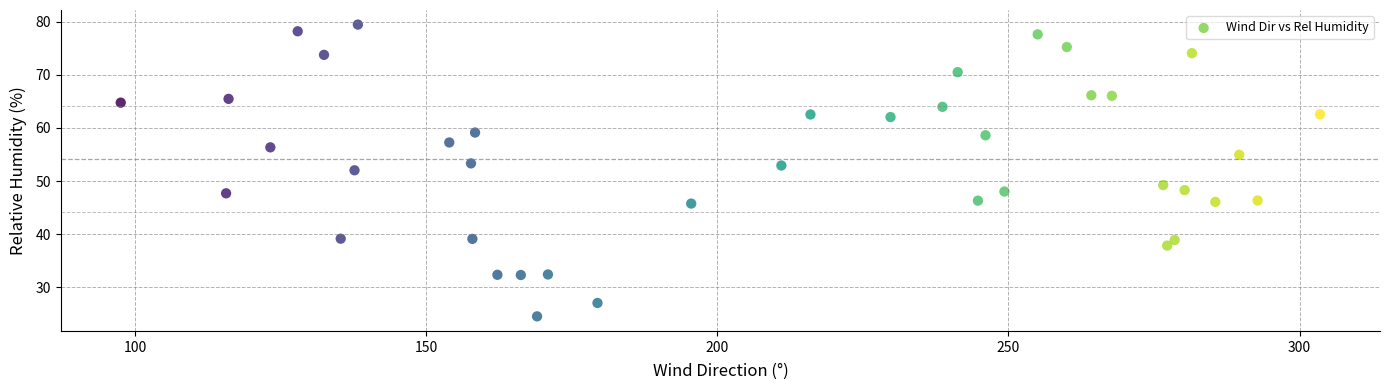

What is the range of X values (max minus min)?

206.0